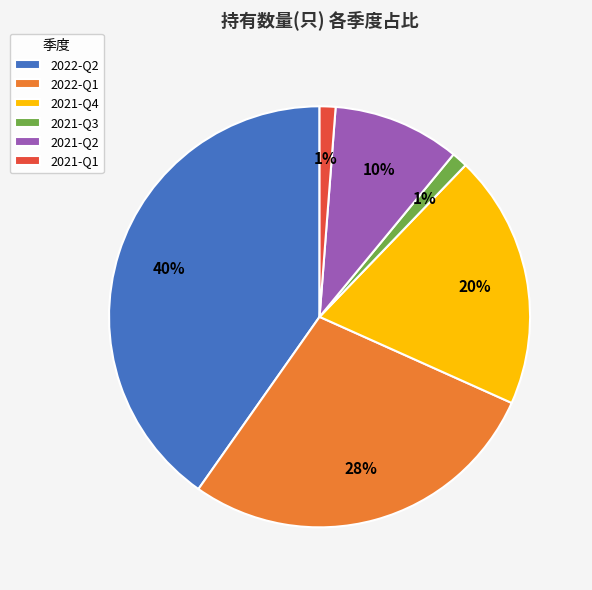

Combined, do 2021-Q3 and 2022-Q1 account for over 50%?

No